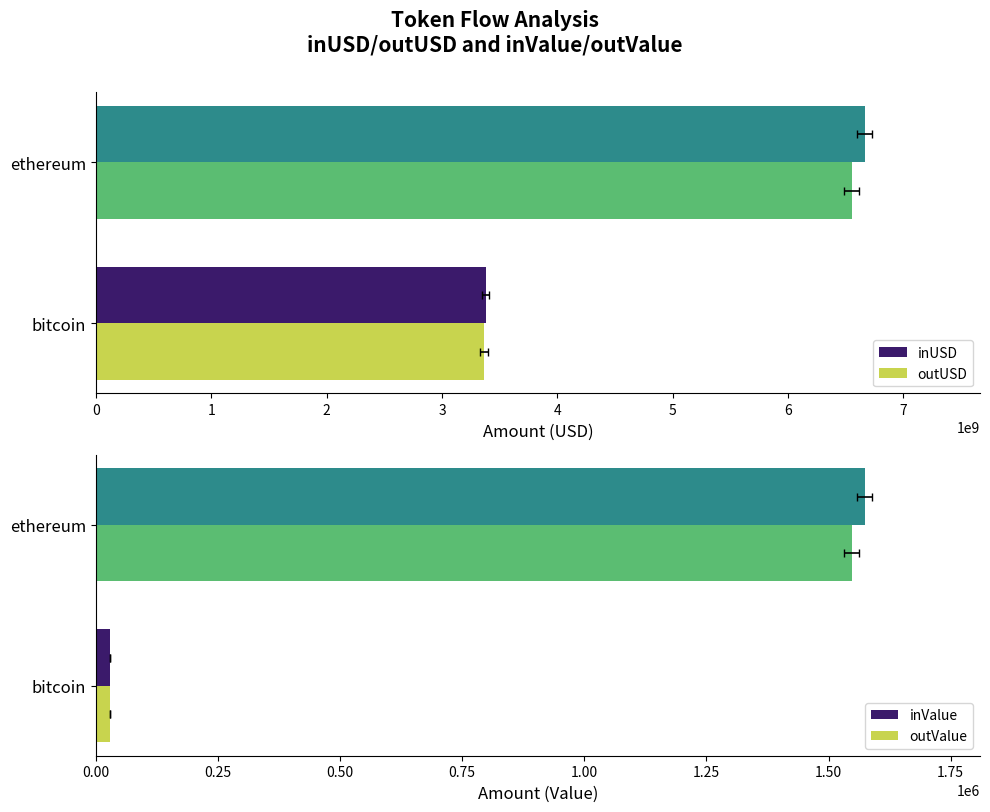

How many bars are there in total?

8